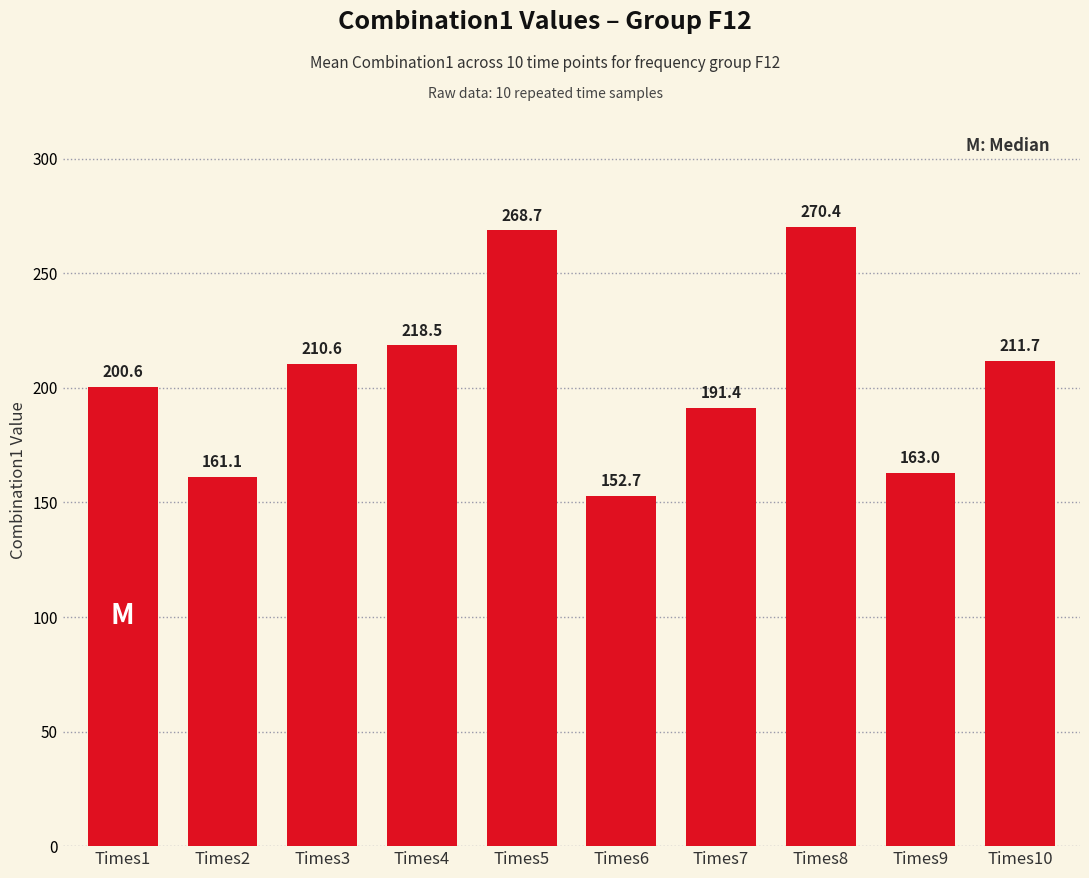

How many data points are above 210?

5